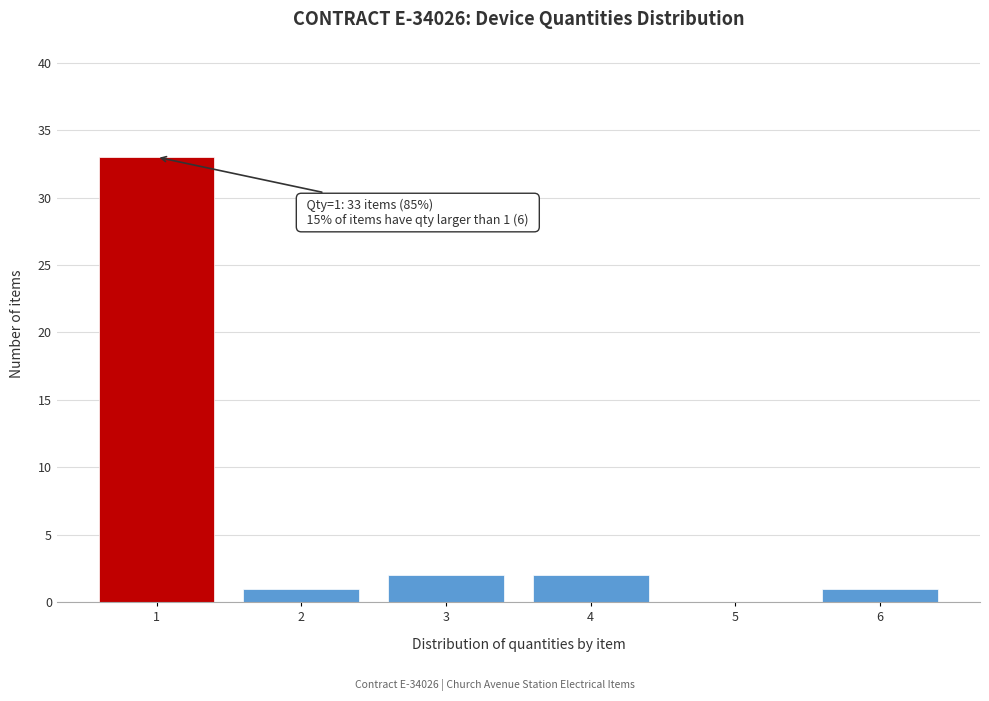

Which range on the x-axis has the tallest bar?

0.5 to 1.5